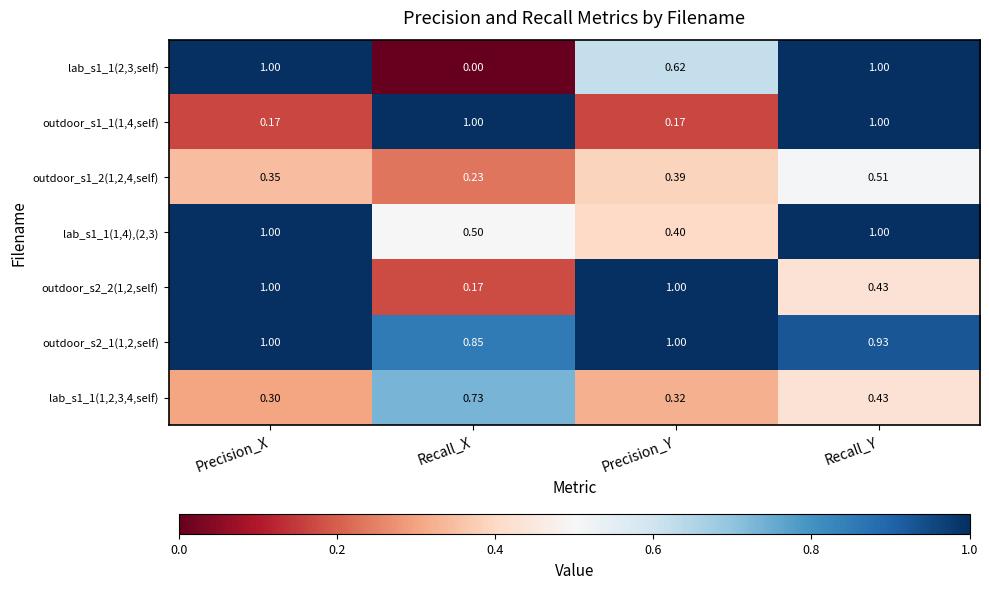

At which category is the sum across all series the highest?

Recall_Y